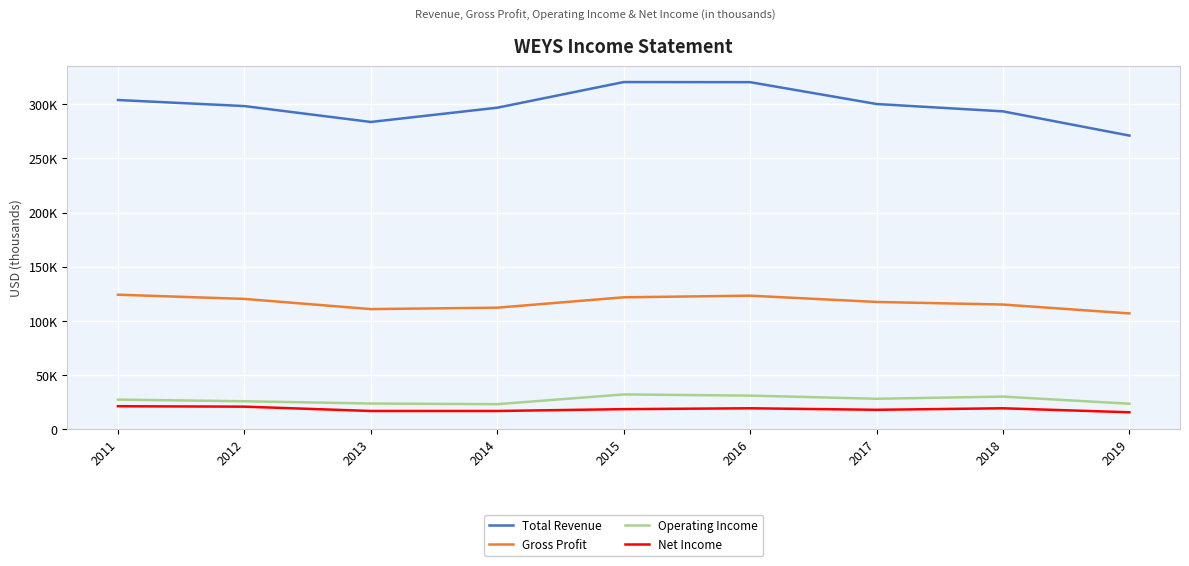

Which series has the largest total across all categories?

Total Revenue